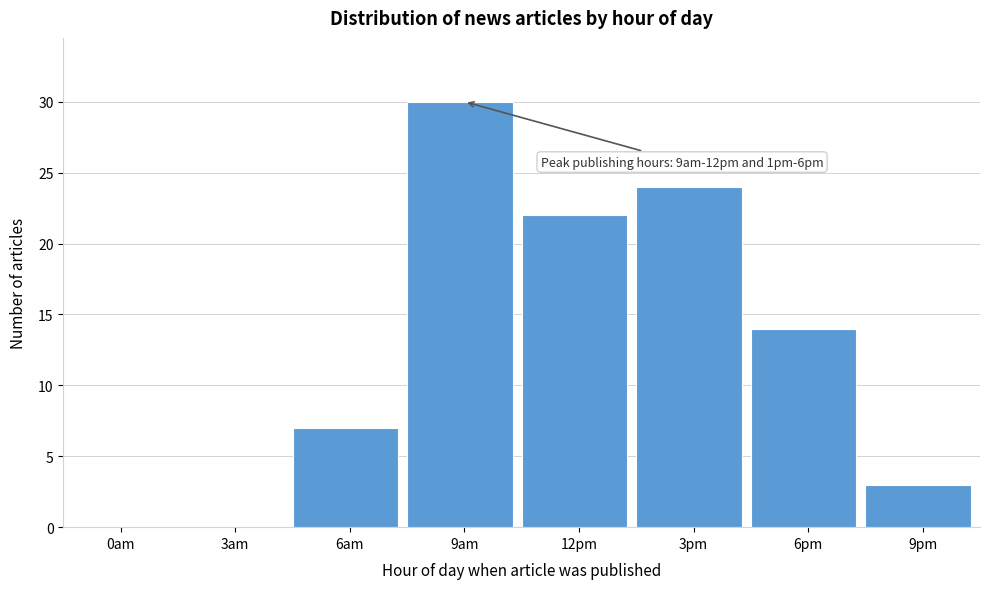

Reading left to right, what are all the values shown in this chart?

0am=0	3am=0	6am=7	9am=30	12pm=22	3pm=24	6pm=14	9pm=3